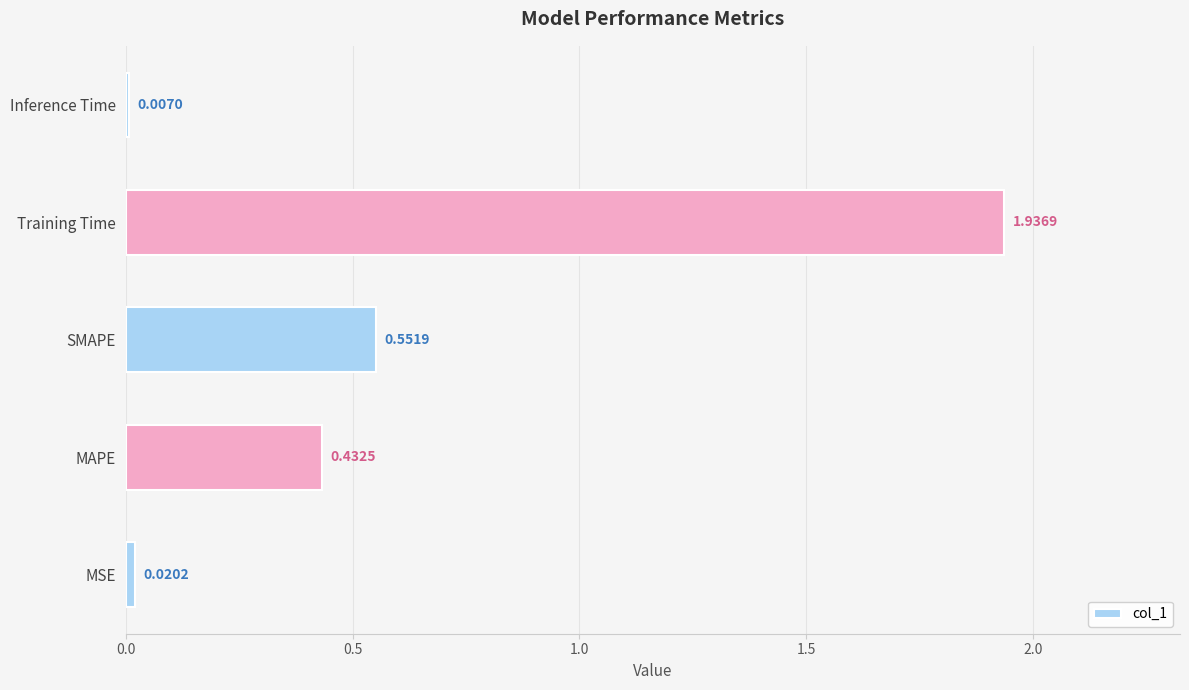

What is the difference between the second highest and second lowest values?

0.5